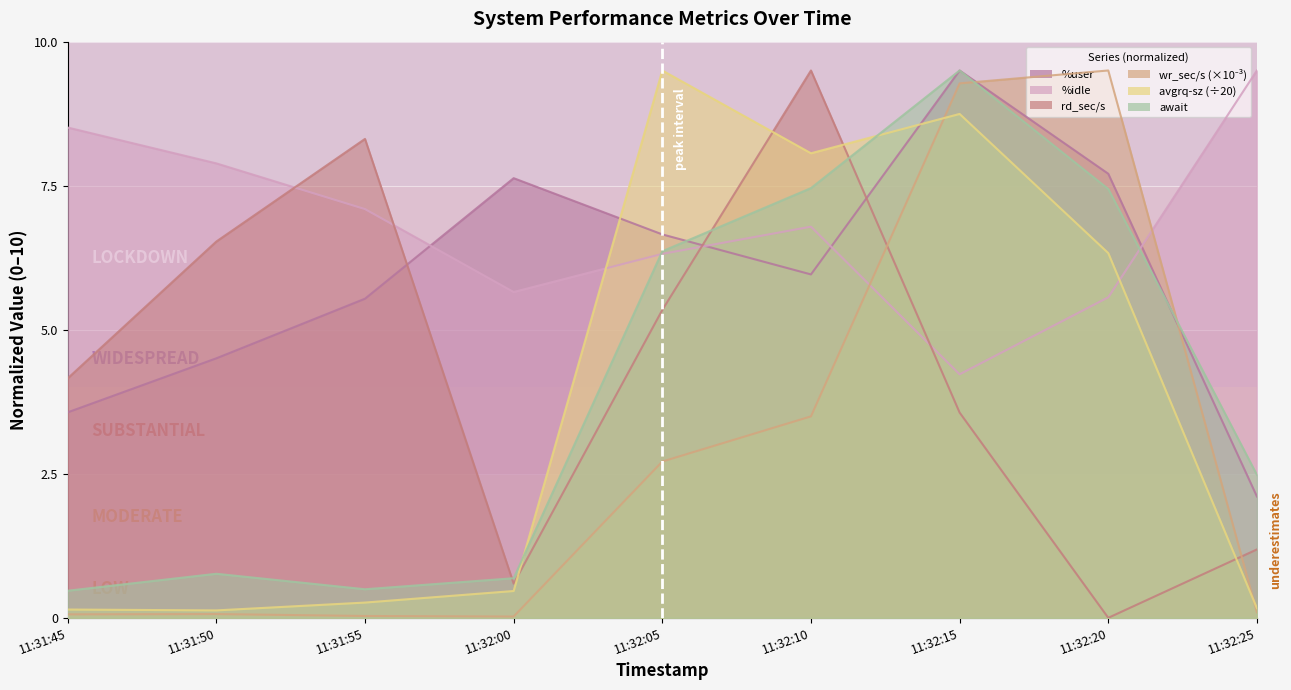

At which label does await first exceed 2?

11:32:05